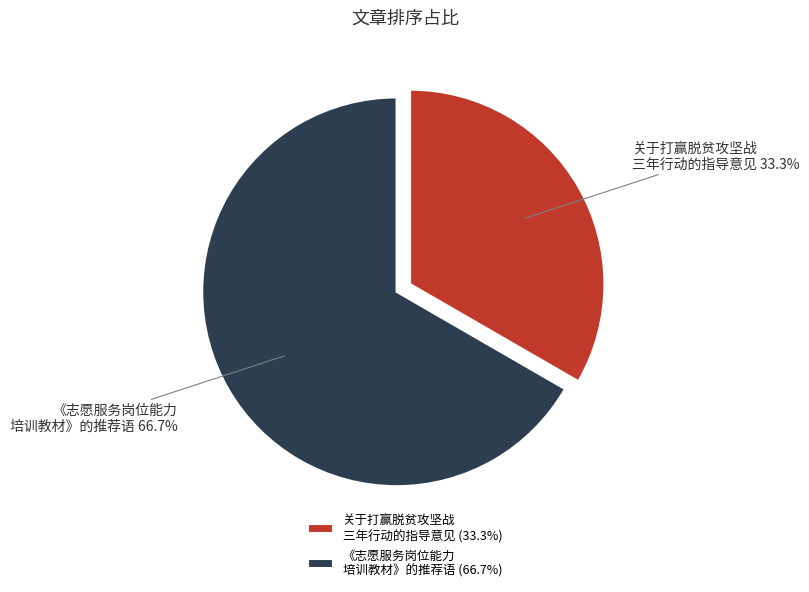

Is the sum of 《志愿服务岗位能力 培训教材》的推荐语 and 关于打赢脱贫攻坚战 三年行动的指导意见 greater than half?

Yes